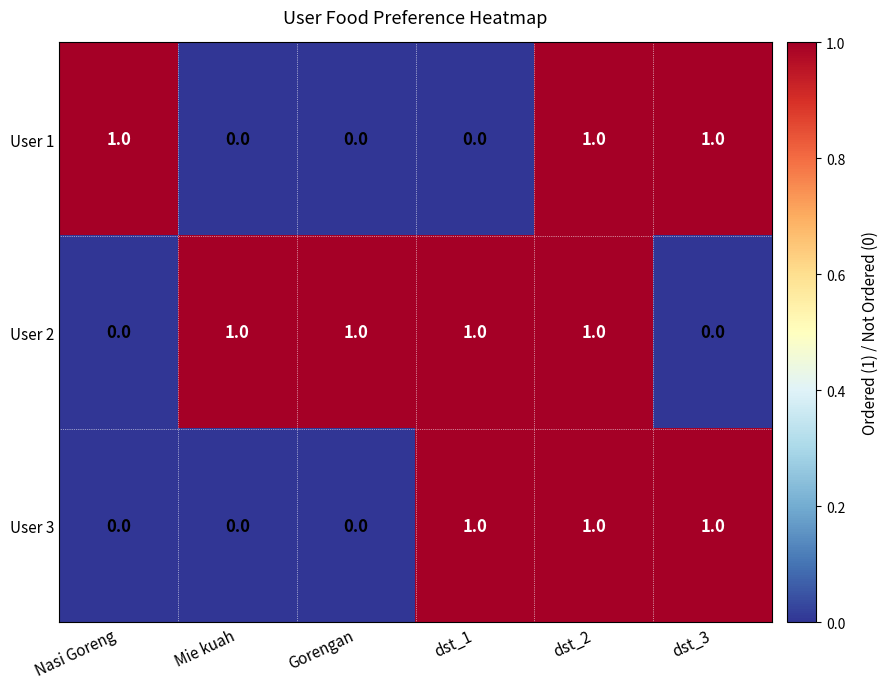

At how many categories does at least one series exceed 0?

6